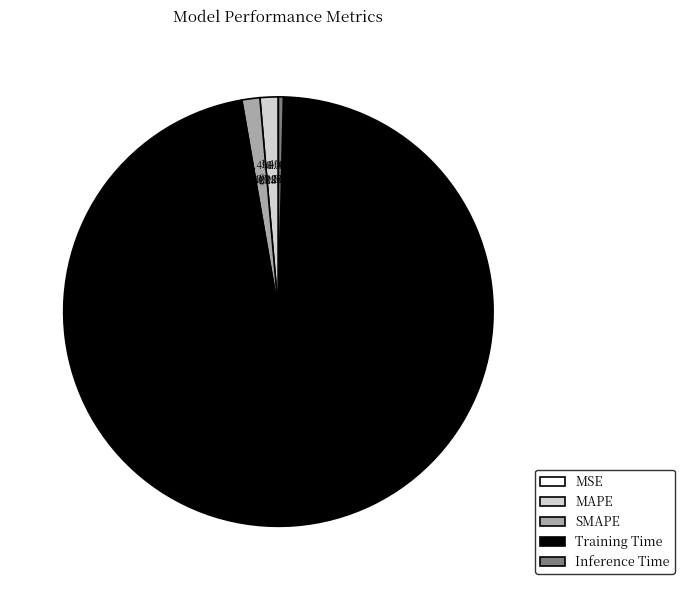

To the nearest percent, what is the difference between the largest and smallest slice percentages?

97%